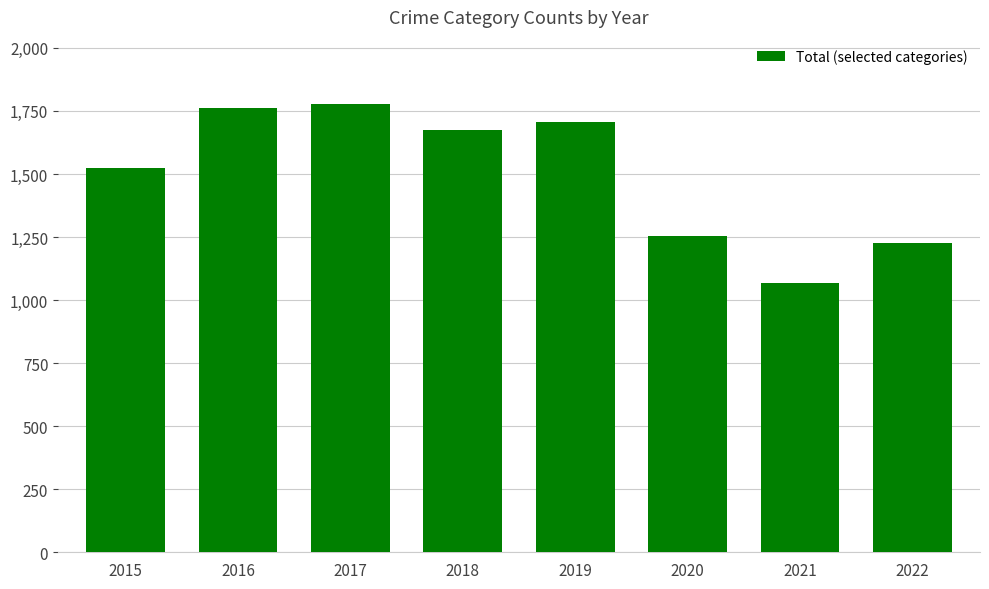

The value at 2021 is 1069. True or false?

True